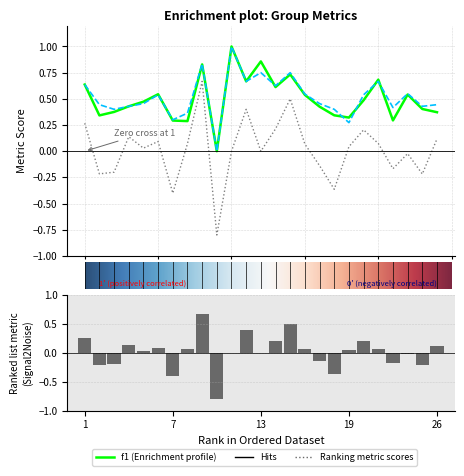

At which category is the sum across all series the highest?

9